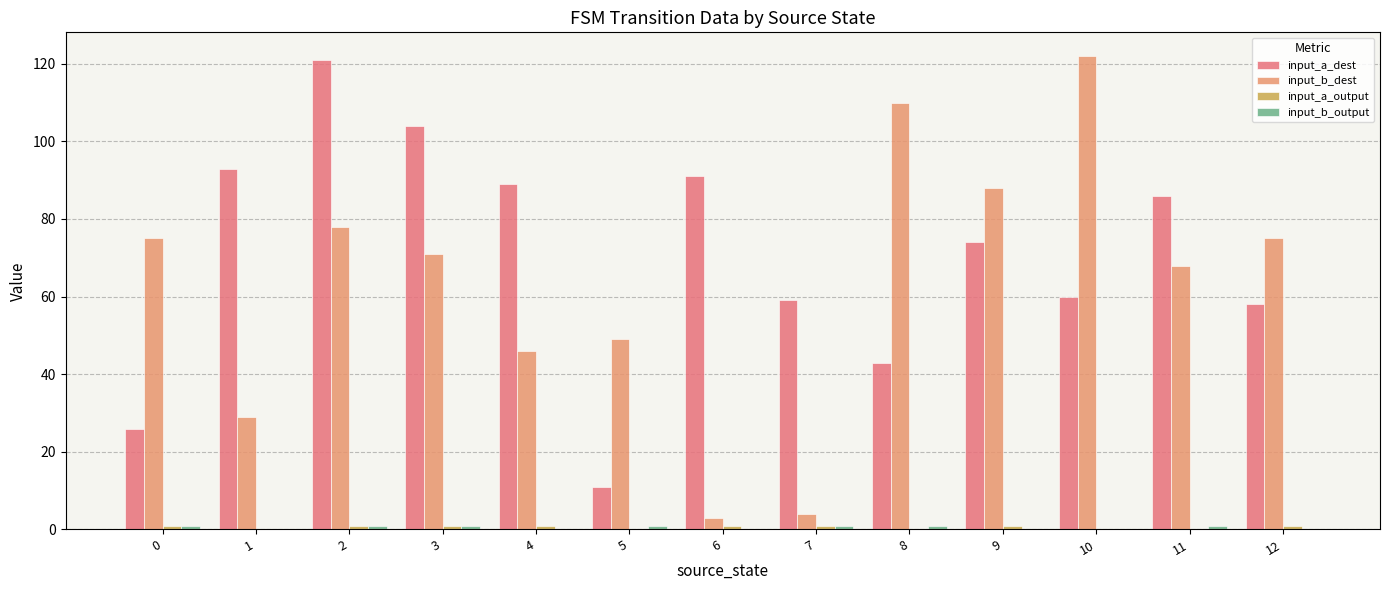

Which has a higher value, 3 or 5?

3